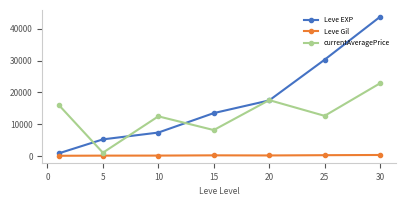

True or false: currentAveragePrice has more than 2 interior local peaks.

False